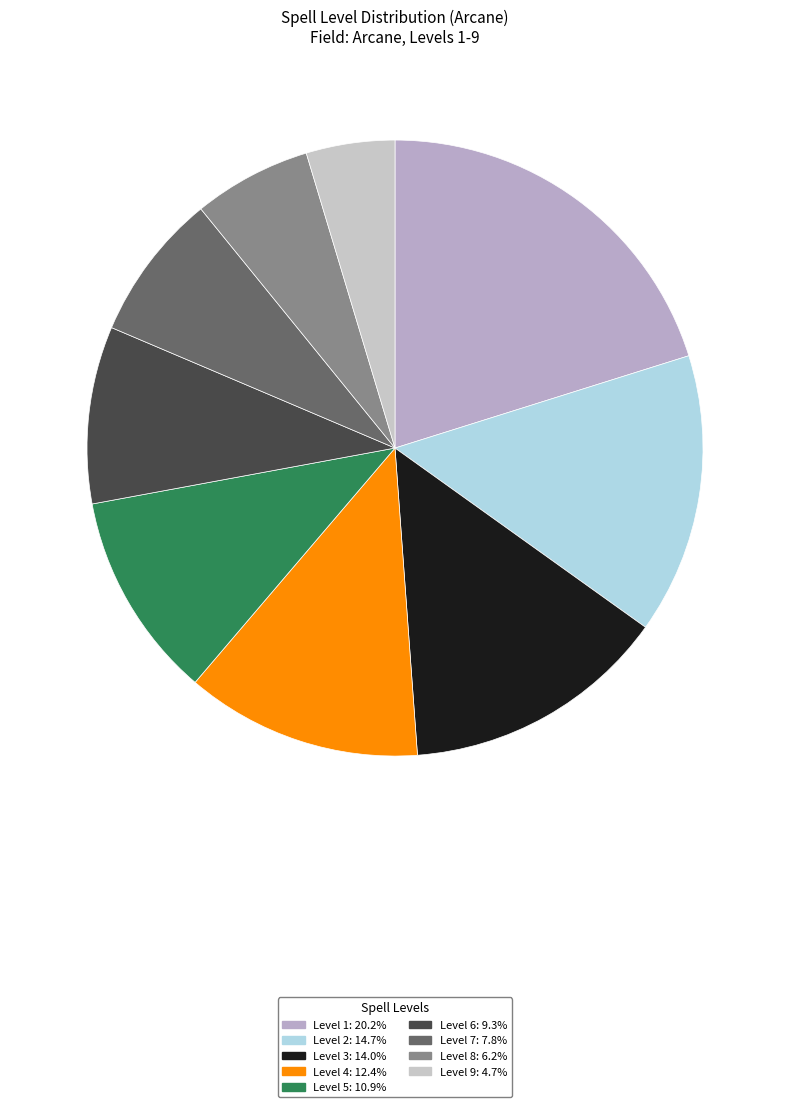

Does any single category account for the majority?

No